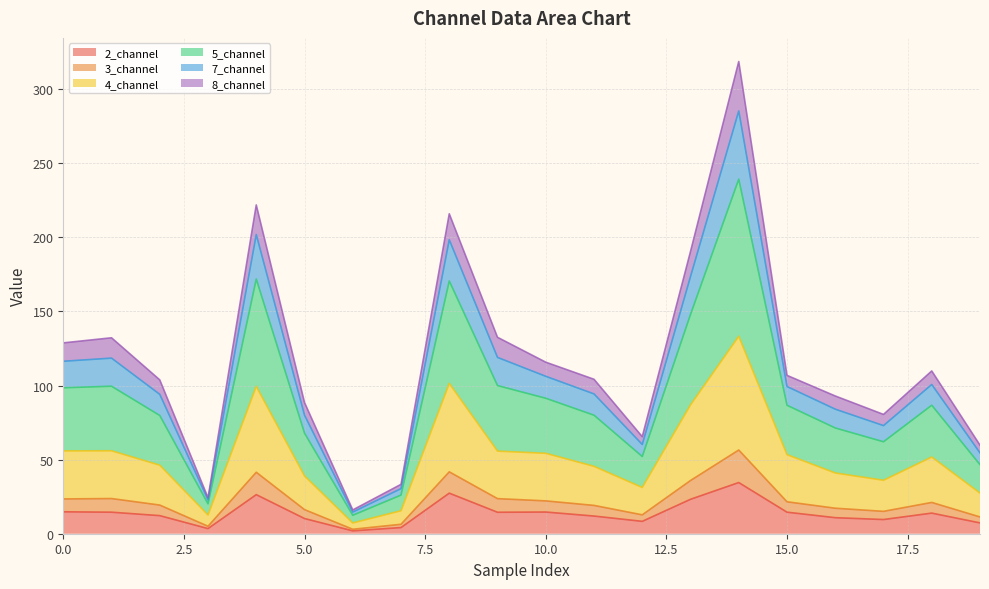

At which category does the chart reach its minimum across all series?

6